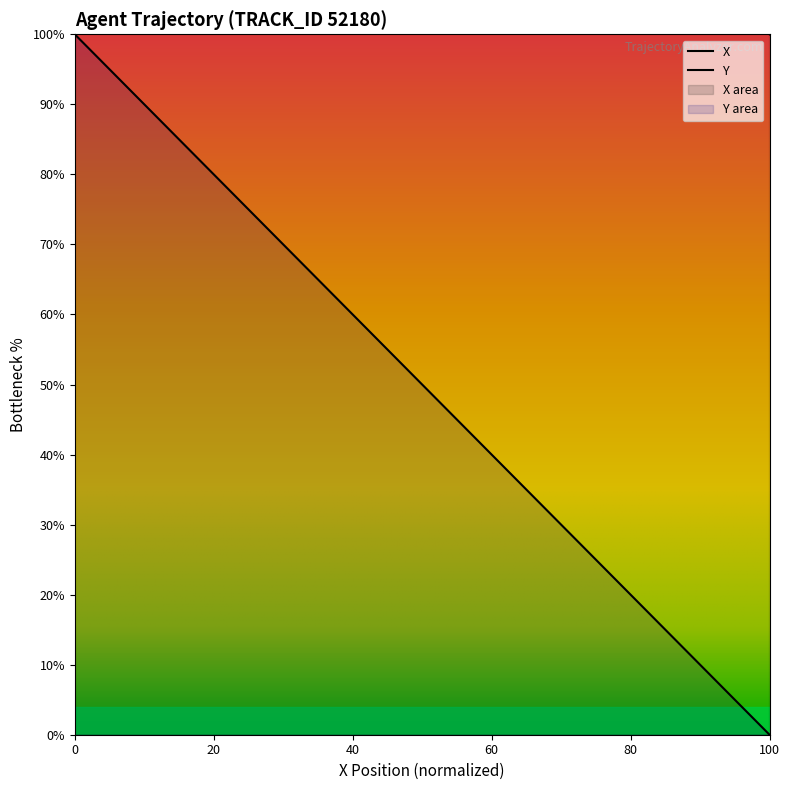

True or false: X has a value of 218.9 at 10.5.

False